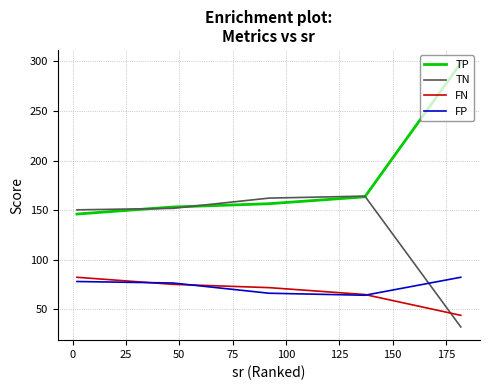

What is the lowest value of the TN series?

31.9